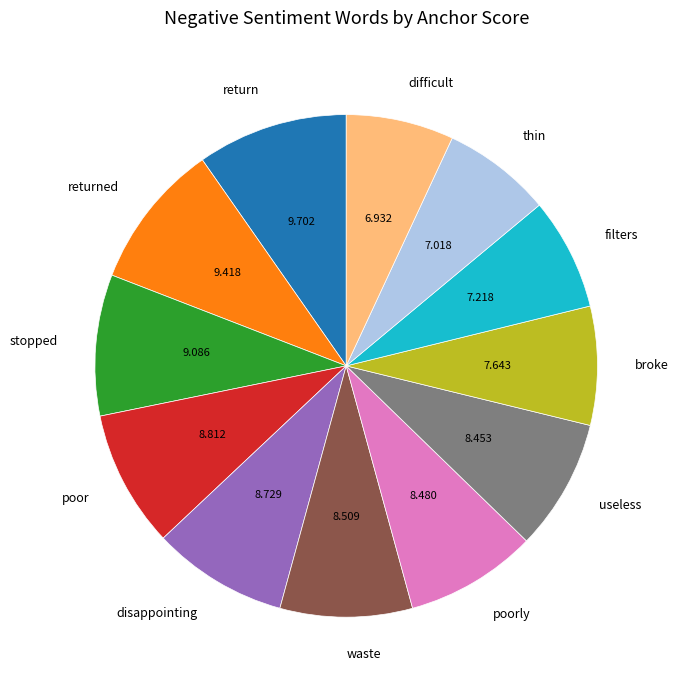

Is the sum of stopped and broke greater than half?

No